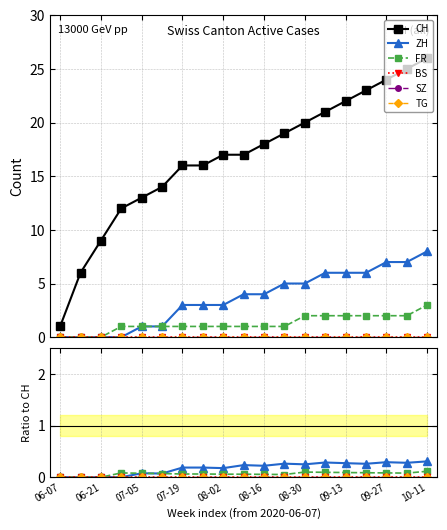

Between 10-11 and 10, which series saw the biggest shift?

CH